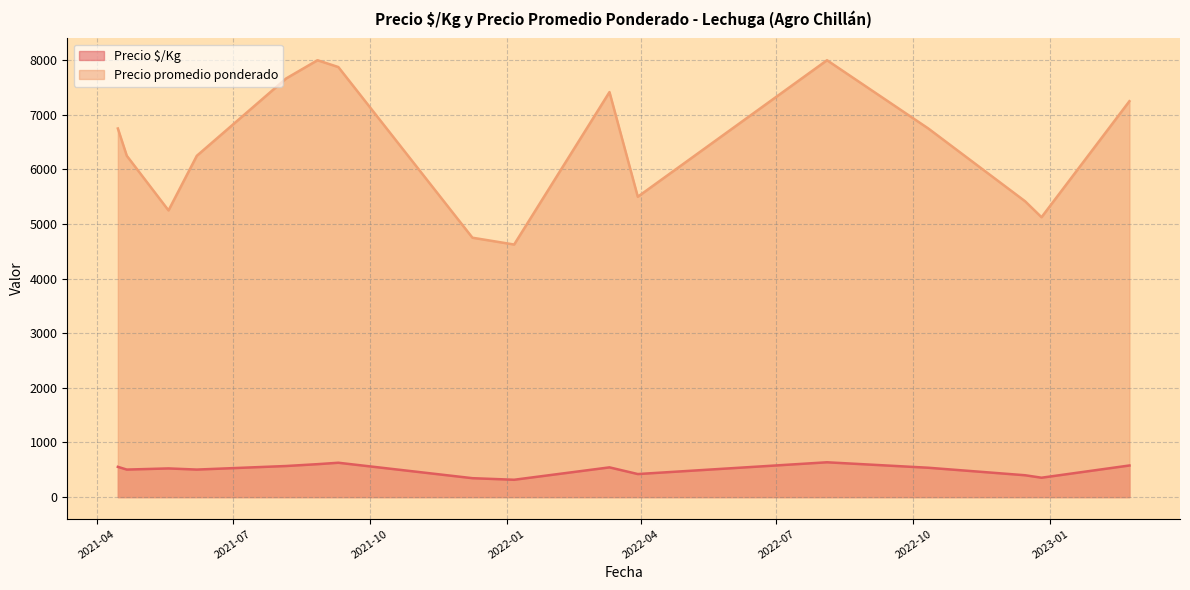

What is the difference between the maximum and minimum values in the Precio $/Kg series?

320.0